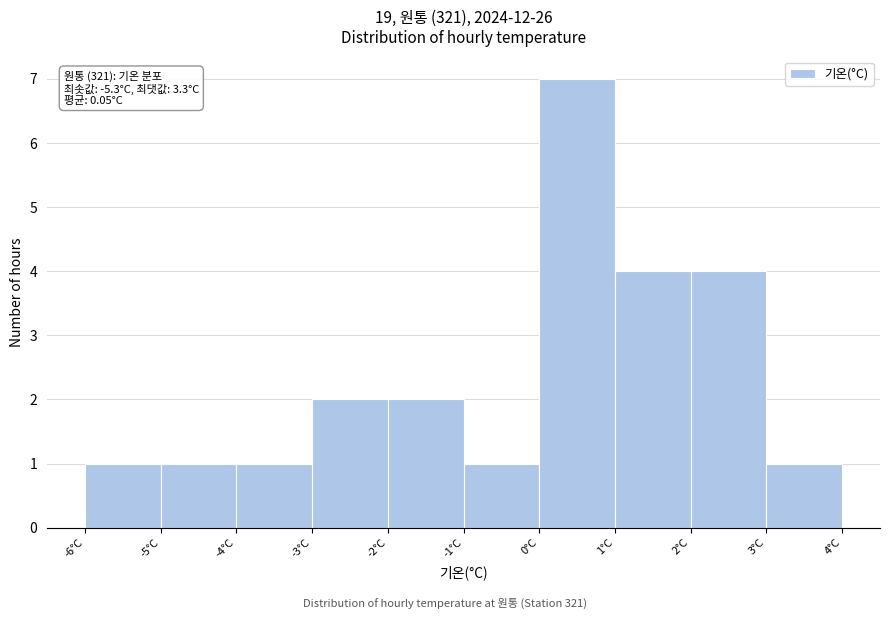

Which range on the x-axis has the tallest bar?

0 to 1